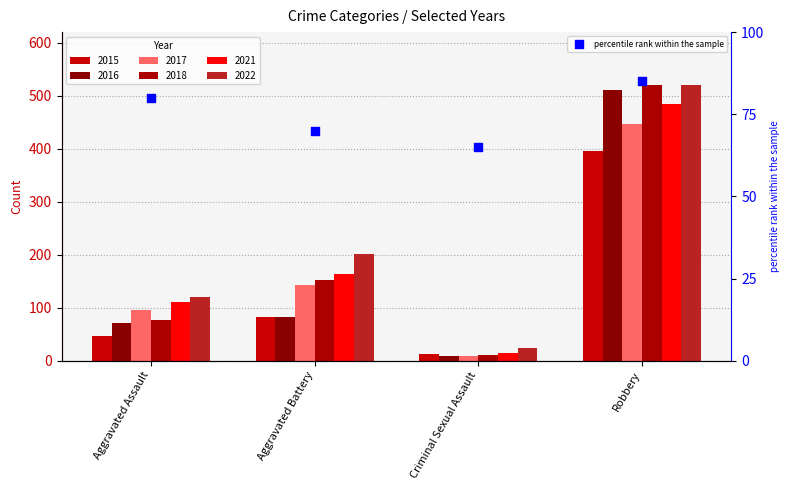

What is the ratio of the value at Criminal Sexual Assault to the value at Aggravated Assault?

0.8